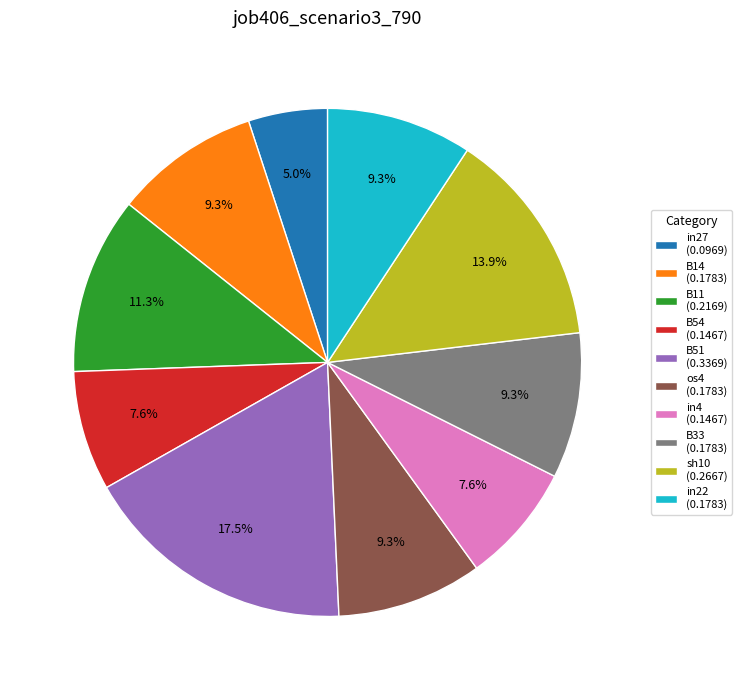

To the nearest percent, what is the difference between the sh10 and os4 slice percentages?

5%